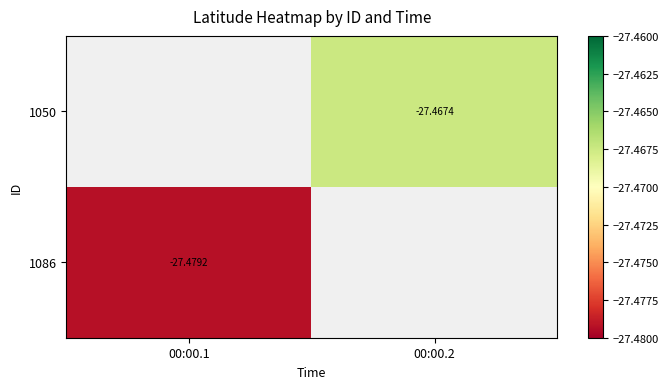

Is the value of 1050 at 00:00.2 greater than the value of 1086 at 00:00.1?

Yes